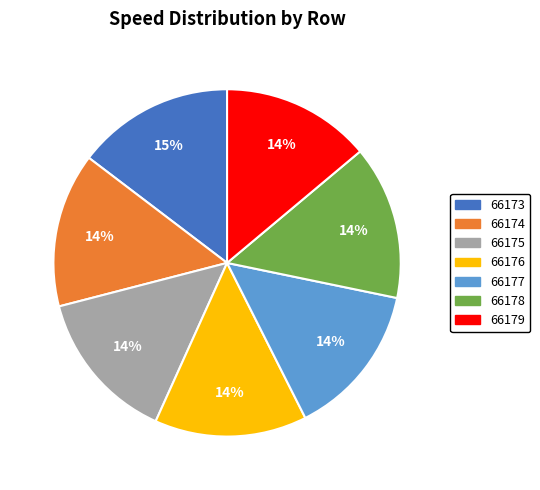

Does 66175 represent more than half of the total?

No